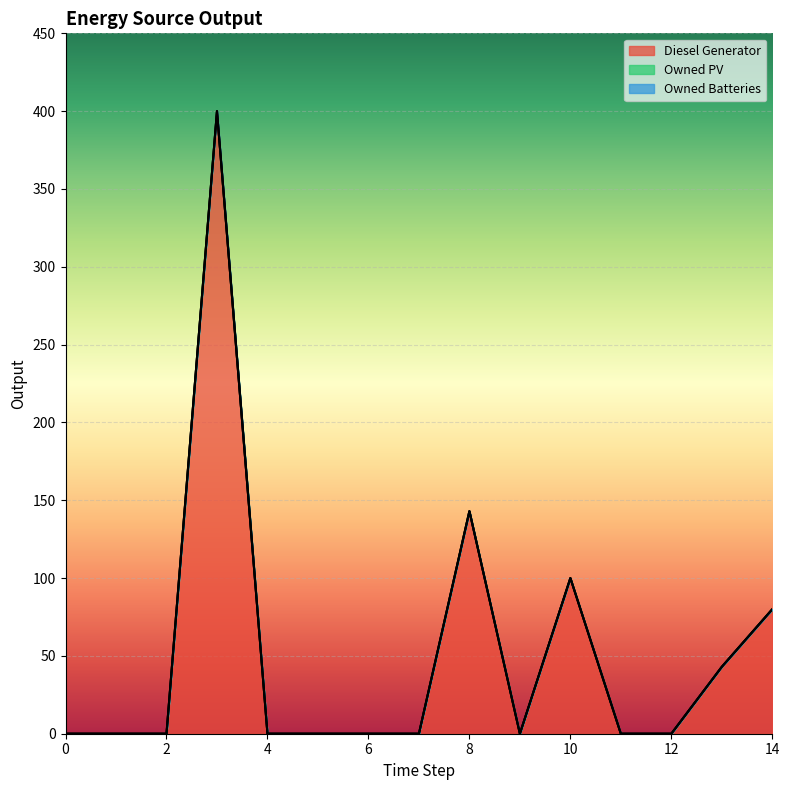

What is the difference between the maximum and minimum values in the Diesel Generator series?

400